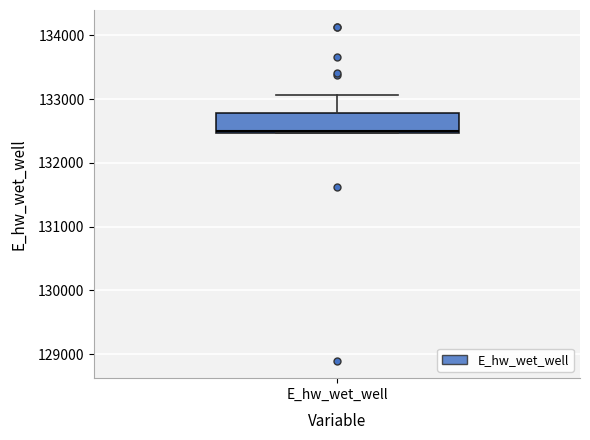

Read this box plot against the y-axis: the position of the median line, the range covered by the box, and the ends of both whiskers. The values are not printed on the chart, so give them approximately, as read against the axis.

median 132500, box 132500 to 132800, whiskers 132500 to 133100